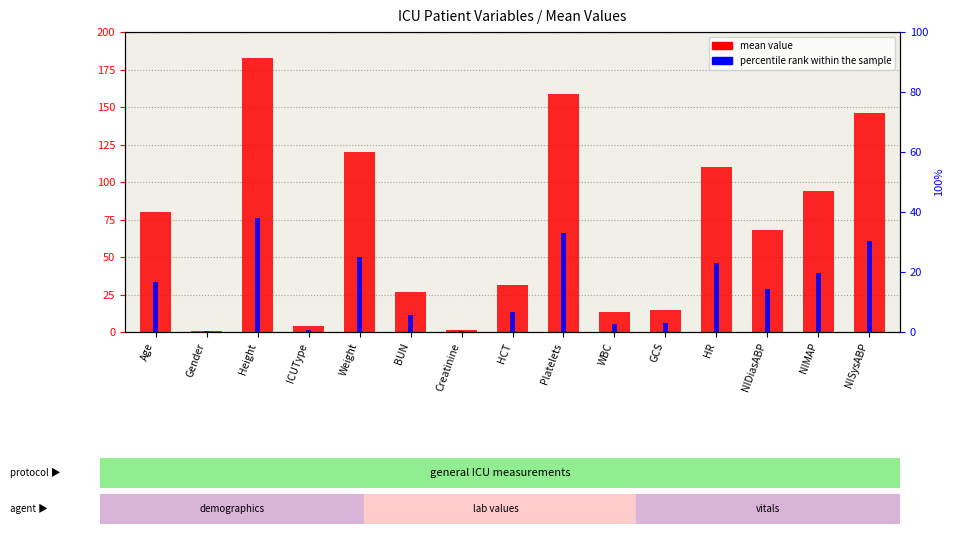

Which category has the highest value across all series?

Height